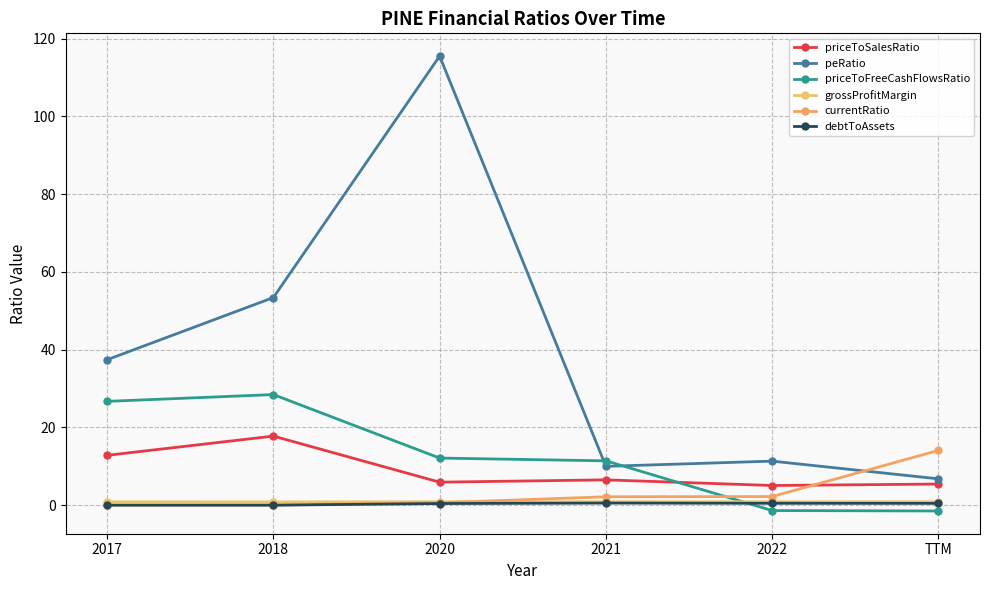

What value does the currentRatio series have at 2021?

2.2